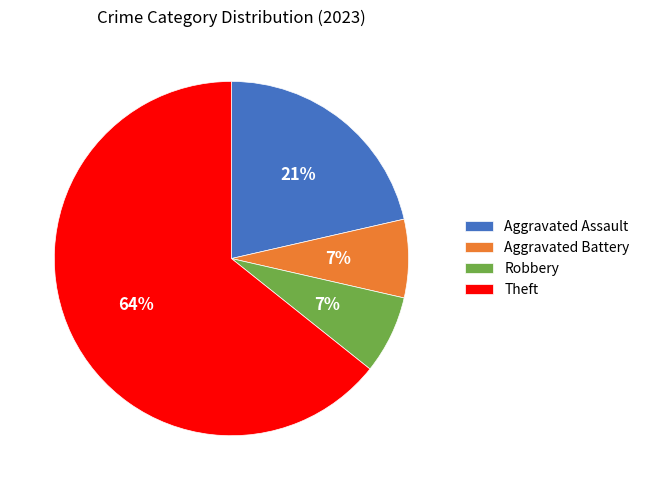

Do Aggravated Assault and Robbery together represent more than half of the pie?

No